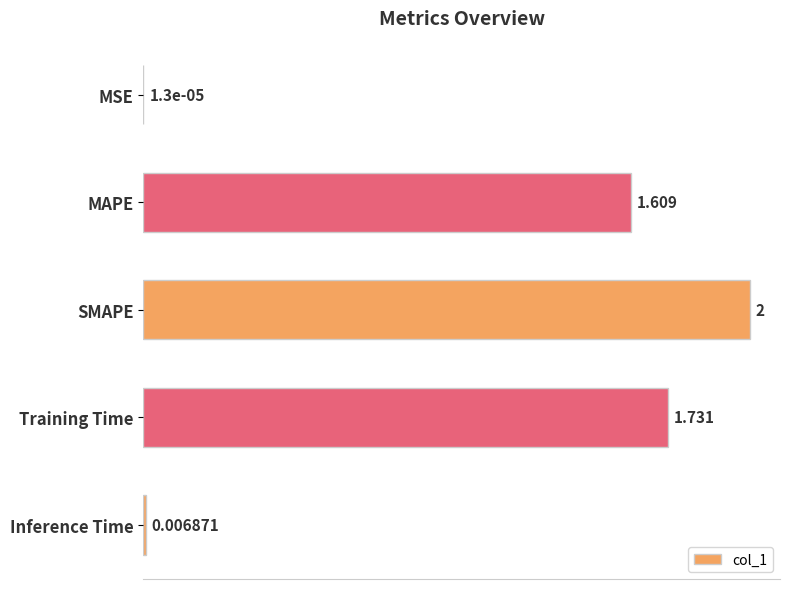

What is the maximum value shown in the chart?

2.0